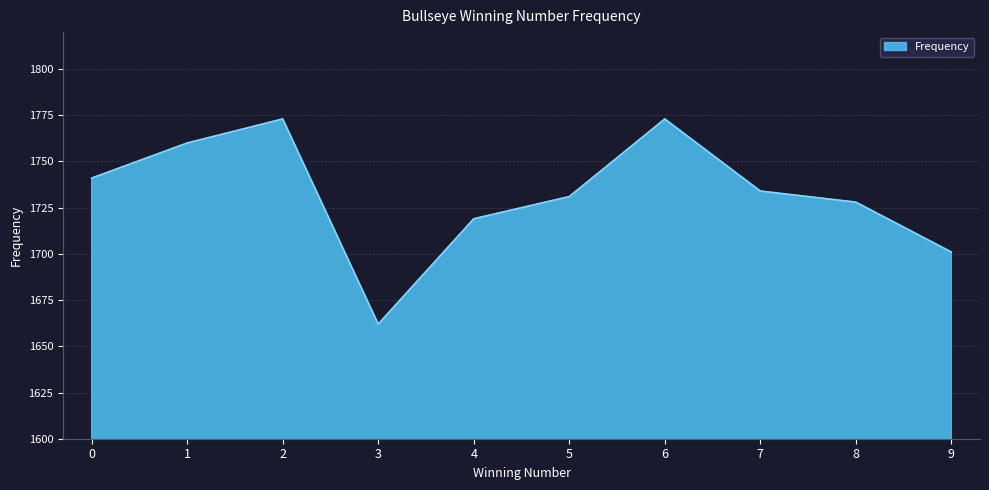

What is the change in value from 2 to 3?

-111